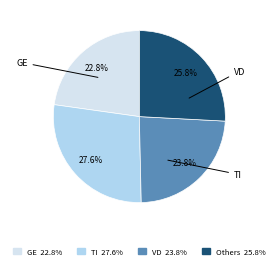

Does any single category account for the majority?

No